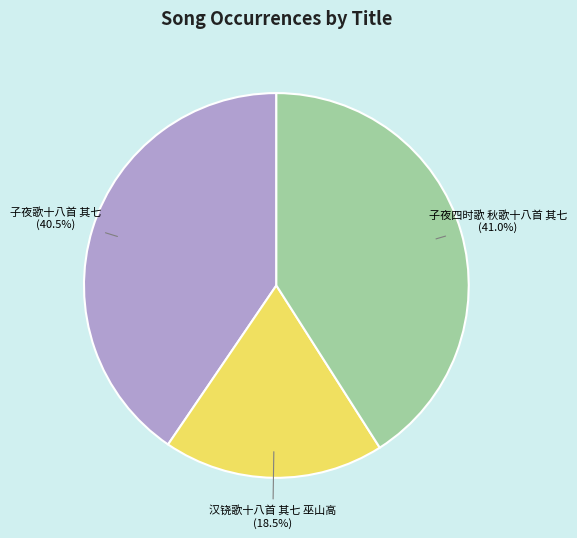

Approximately how many times larger is the value at 子夜歌十八首 其七 compared to 汉铙歌十八首 其七 巫山高?

2.2